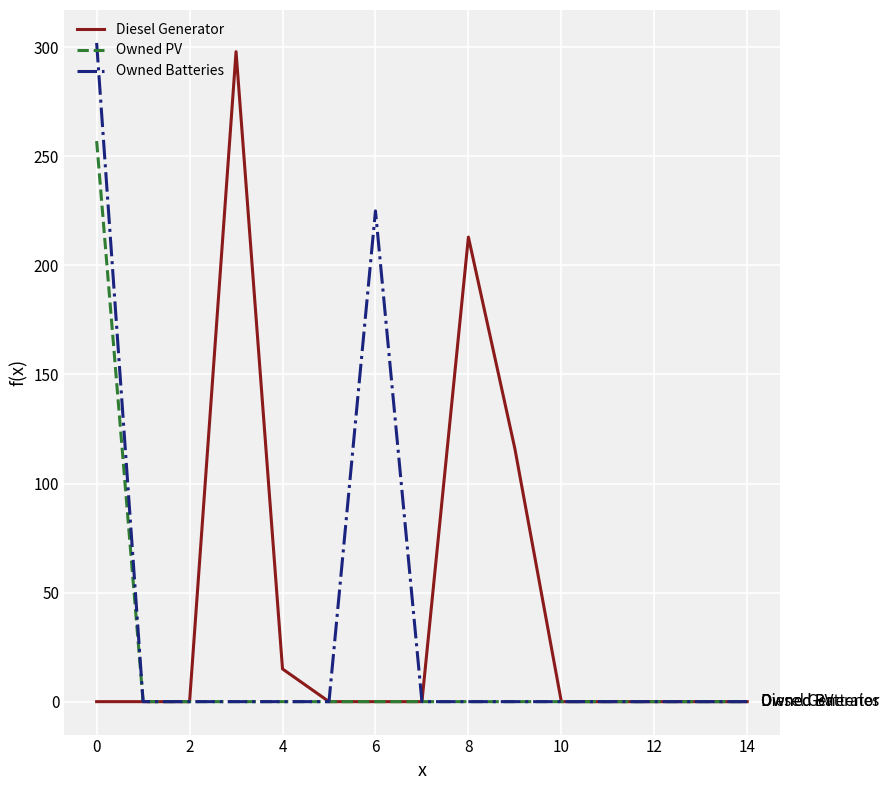

What is the maximum value for Owned Batteries?

302